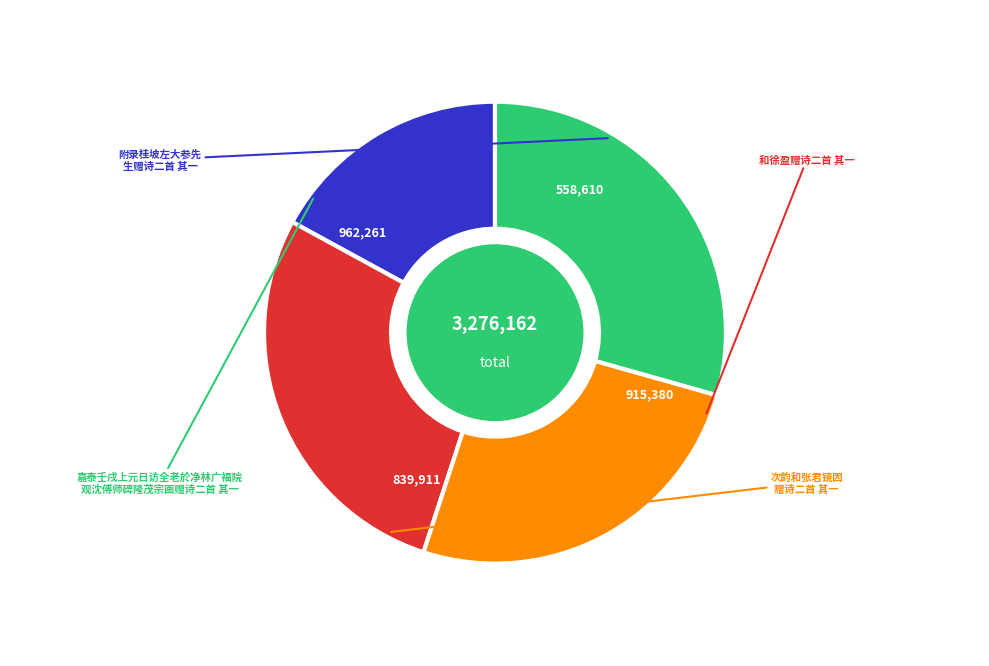

Is there a majority slice in this chart?

No